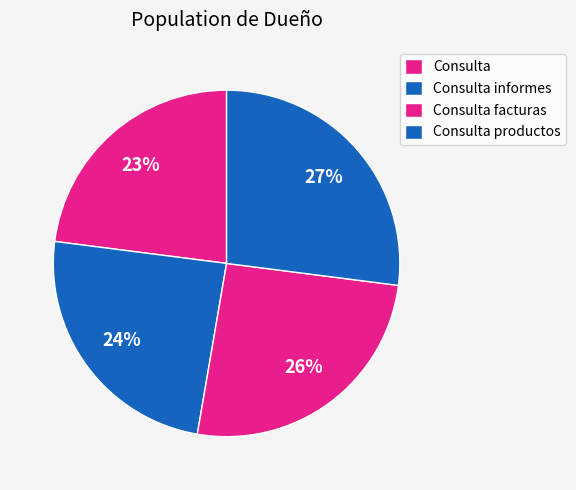

How much of the chart is everything except Consulta?

77.0%